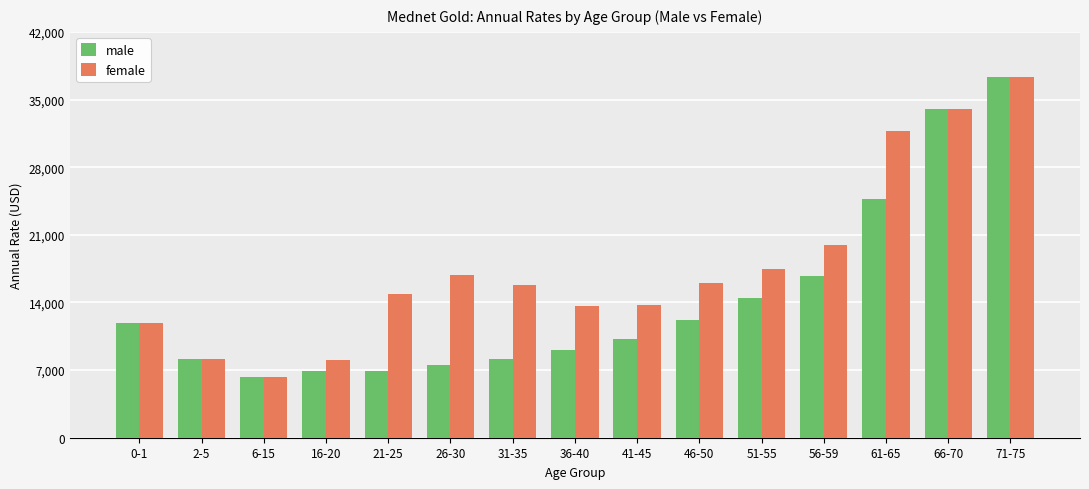

What is the label of the 9th bar from the left?

41-45